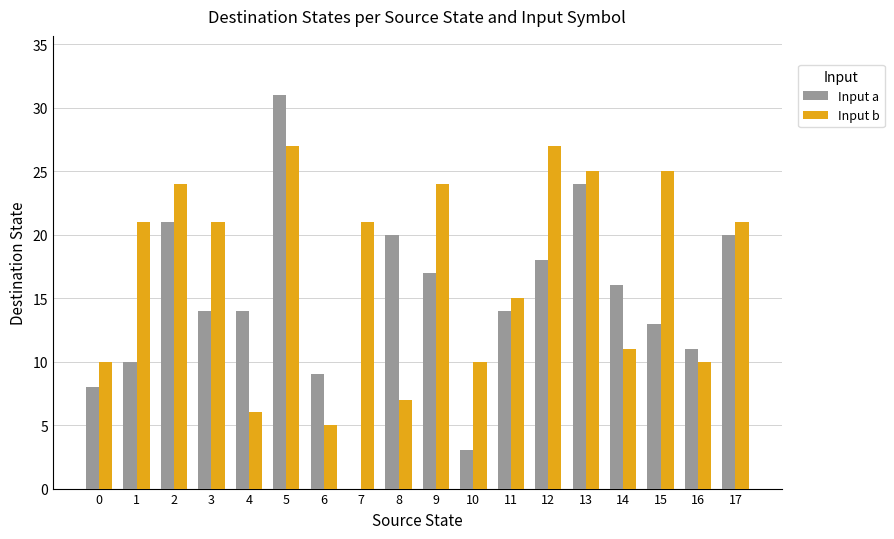

Which series has the widest spread of values?

Input a